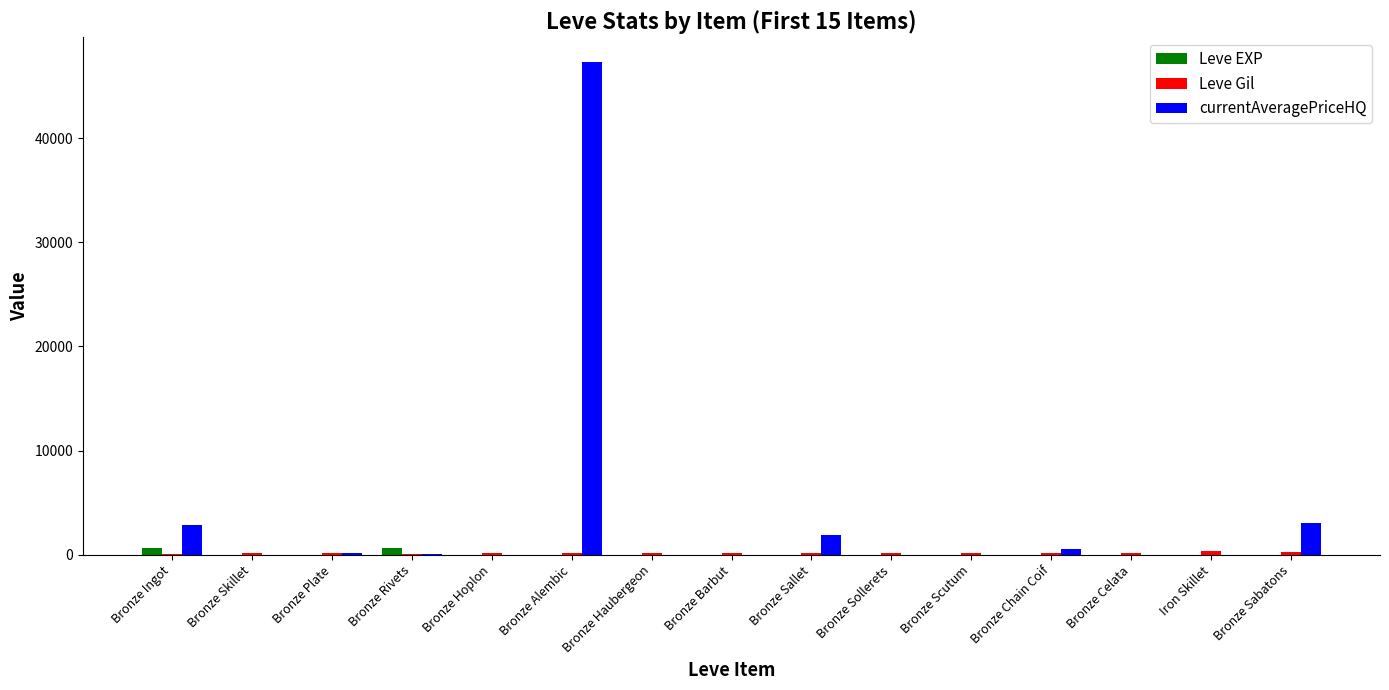

At which category is the sum across all series the highest?

Bronze Alembic